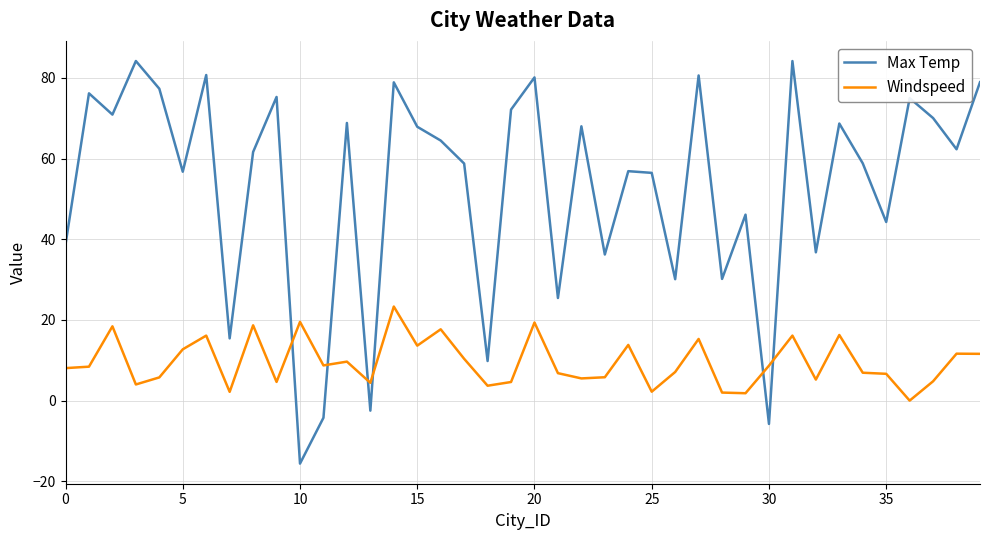

How many intersections are there between Max Temp and Windspeed?

6